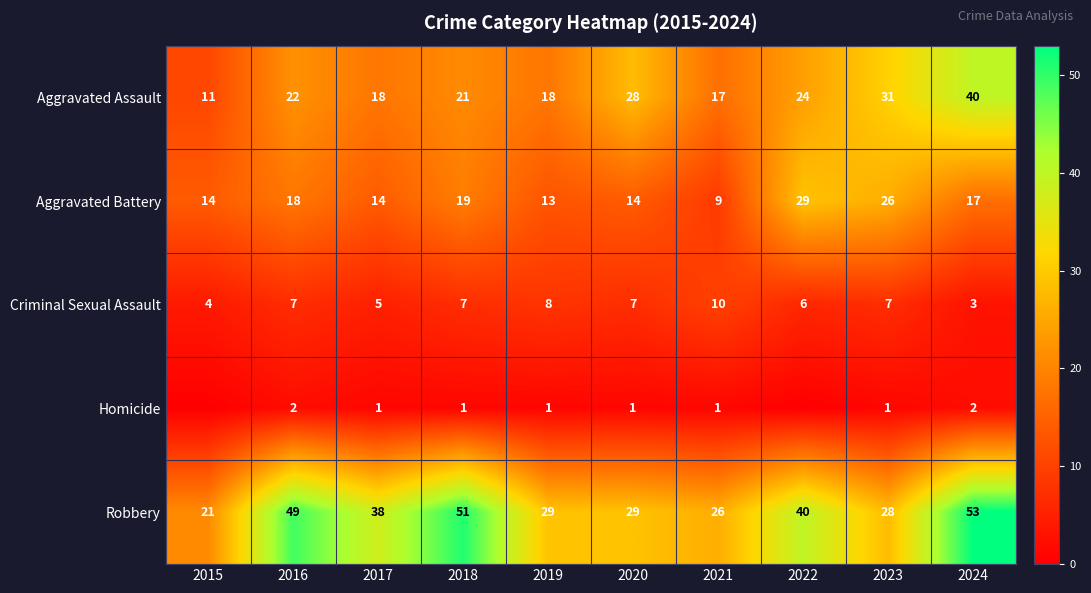

Rank the series at 2018 from highest to lowest value.

Robbery, Aggravated Assault, Aggravated Battery, Criminal Sexual Assault, Homicide